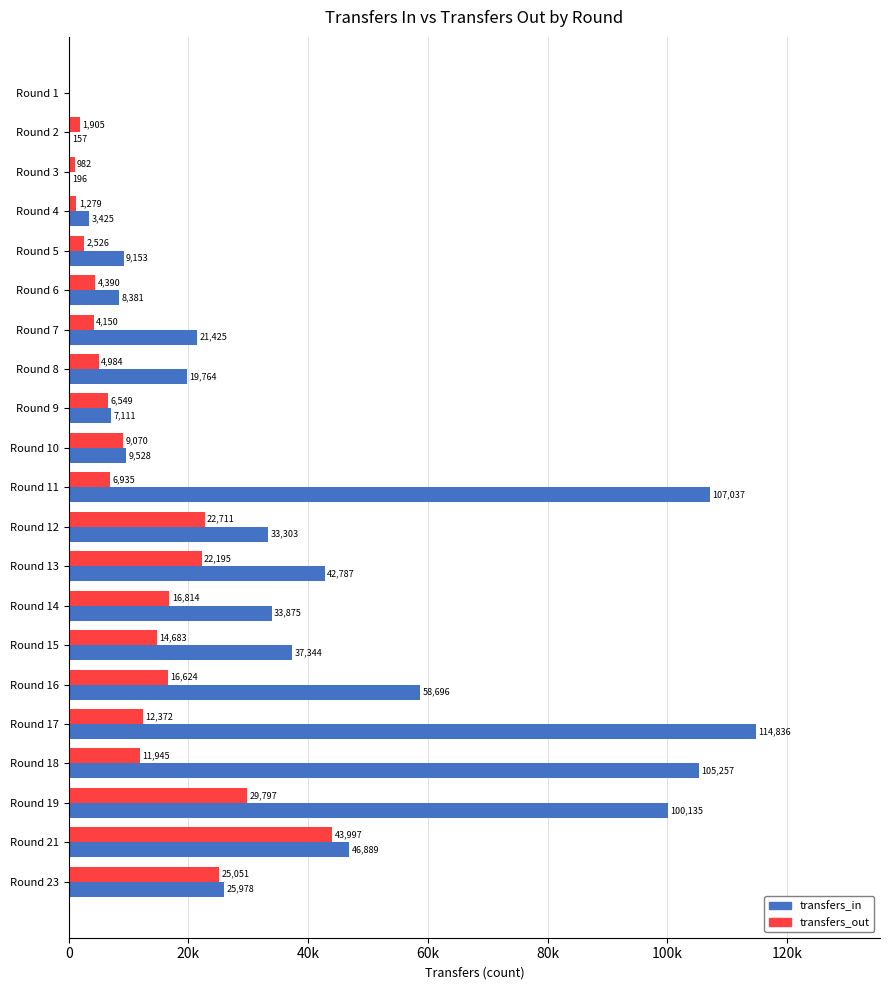

What are all the series names shown in the legend?

transfers_in, transfers_out